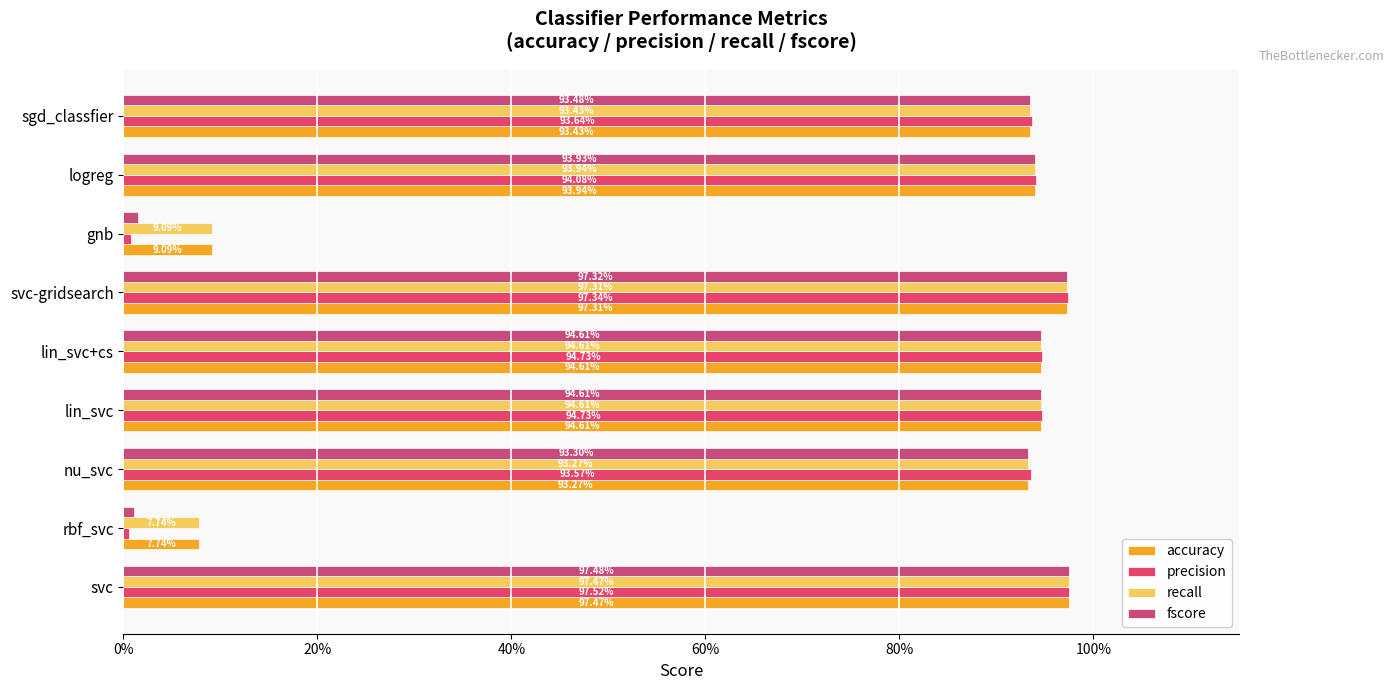

What are all the series names shown in the legend?

accuracy, precision, recall, fscore